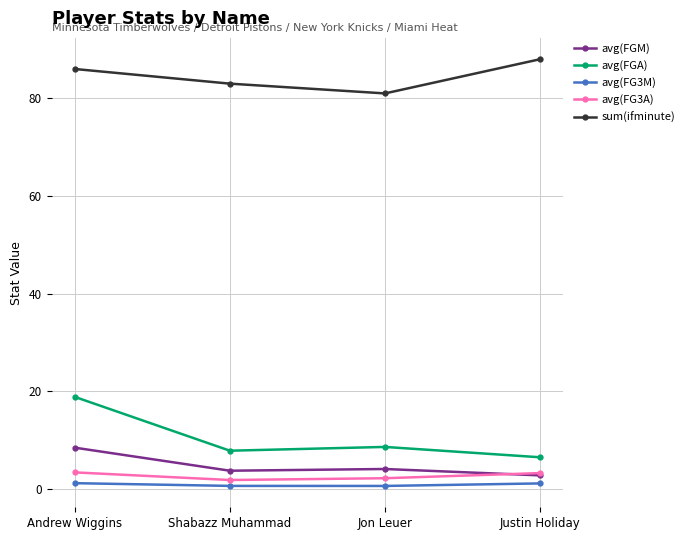

At how many categories does at least one series exceed 80?

4